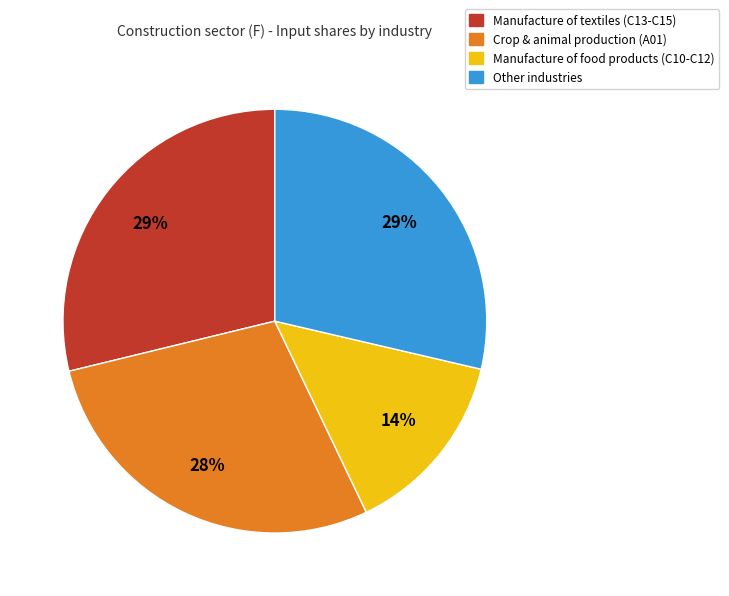

To the nearest percent, what is the average slice percentage?

25%